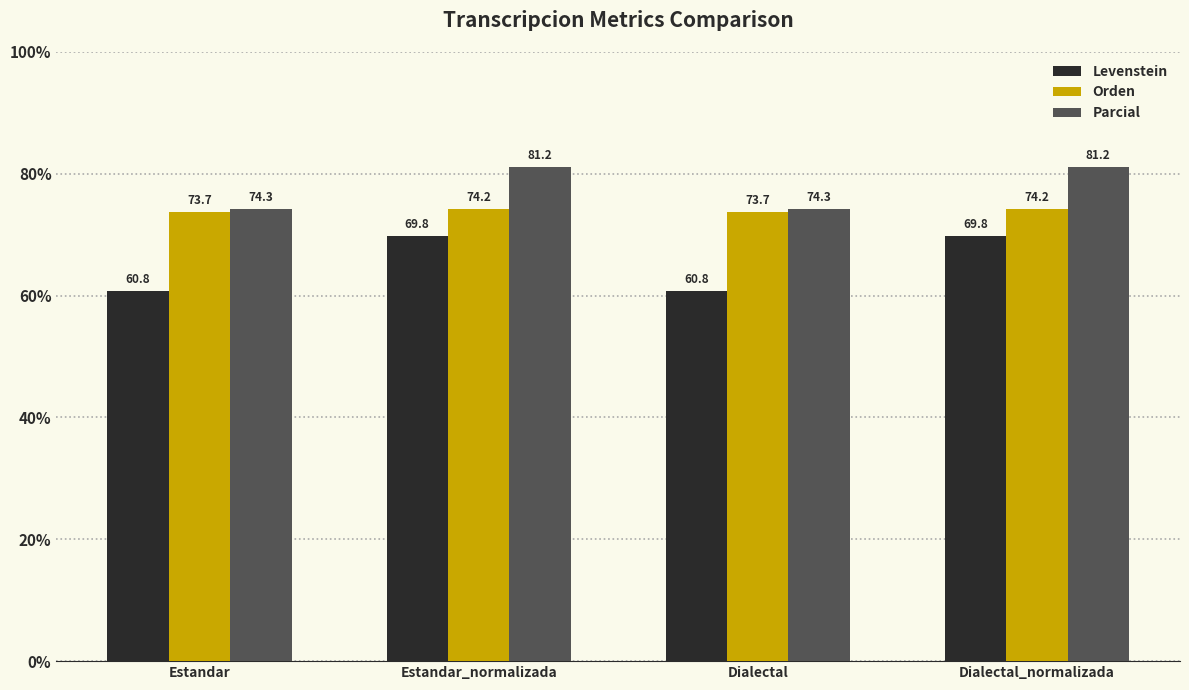

Is it true that Orden equals 73.7 at Estandar?

True